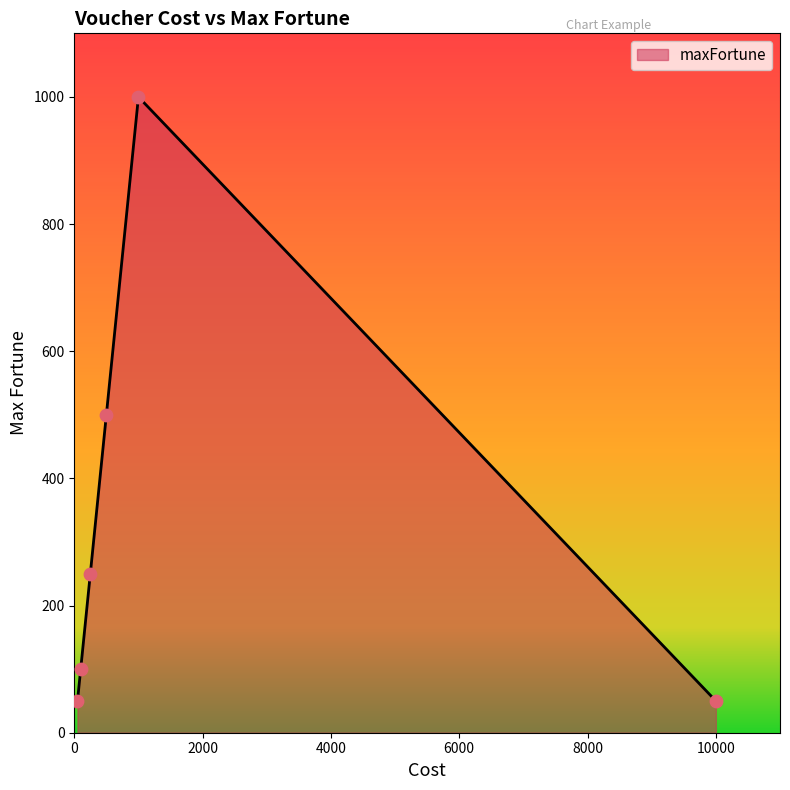

True or false: the data has more than 2 interior local peaks.

False